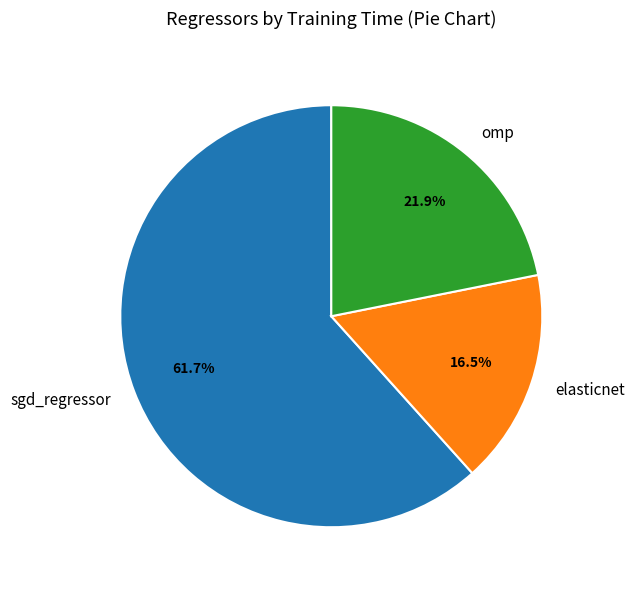

What percentage do omp and sgd_regressor together represent?

83.5%